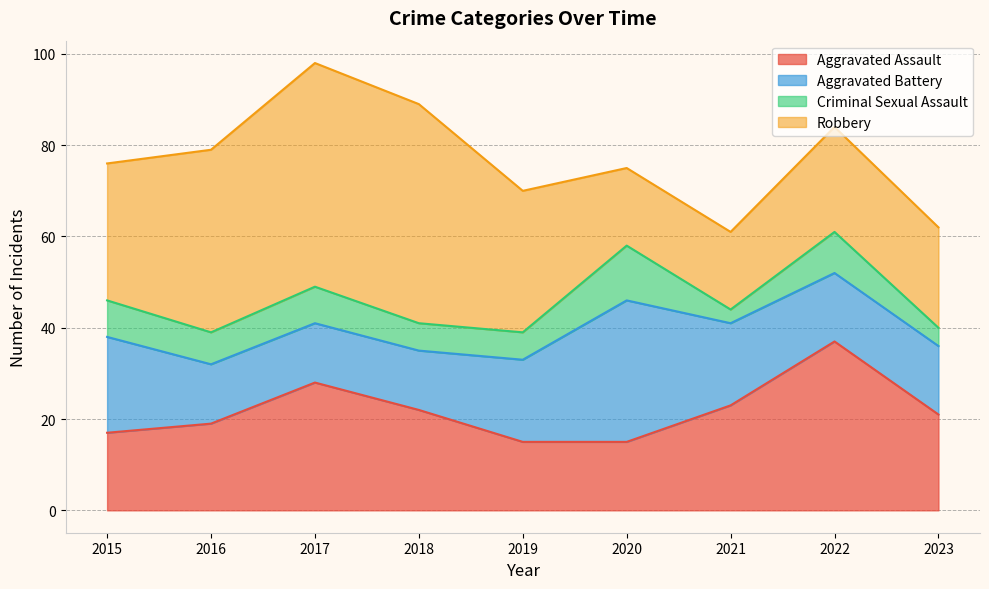

What is the approximate value of Aggravated Assault at 2017?

28